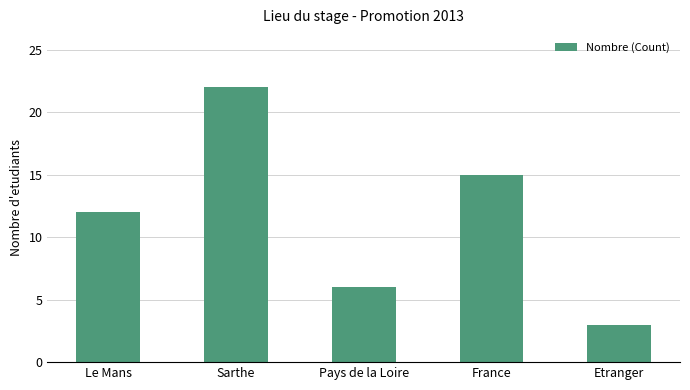

What is the value of the 1st bar from the left?

12